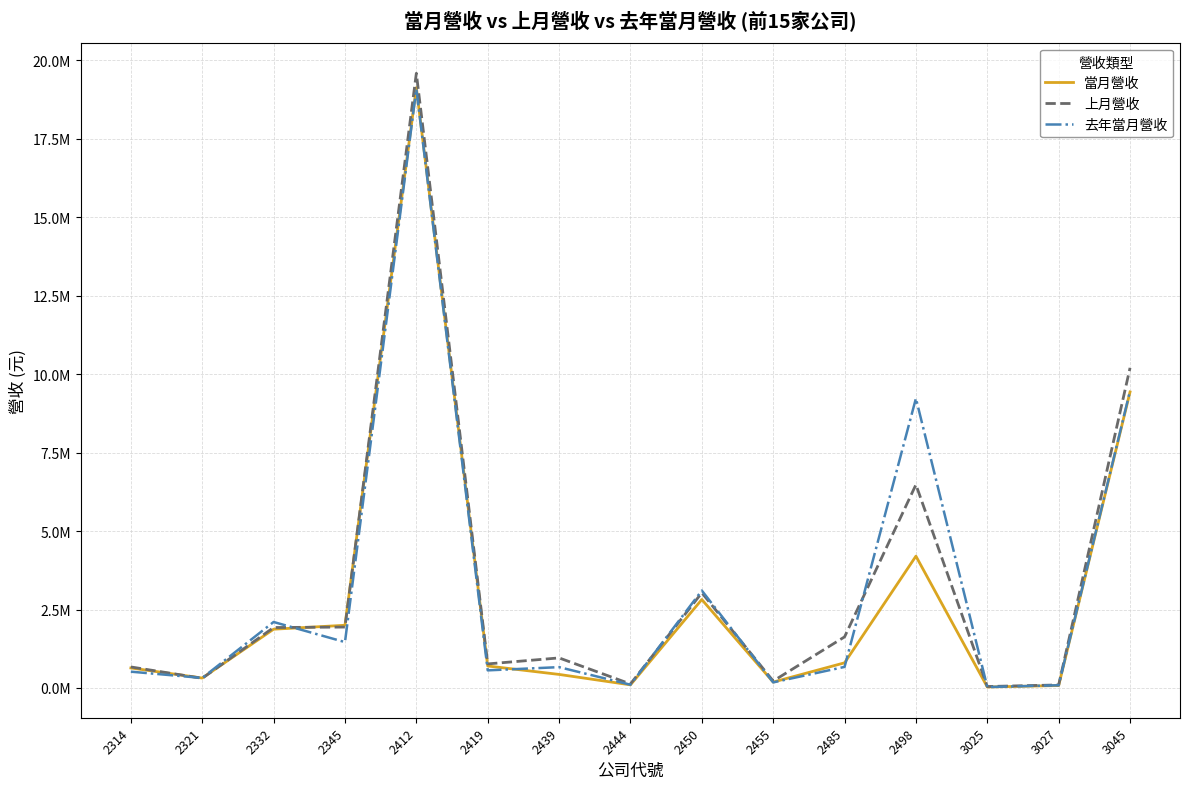

What are all the series names shown in the legend?

當月營收, 上月營收, 去年當月營收